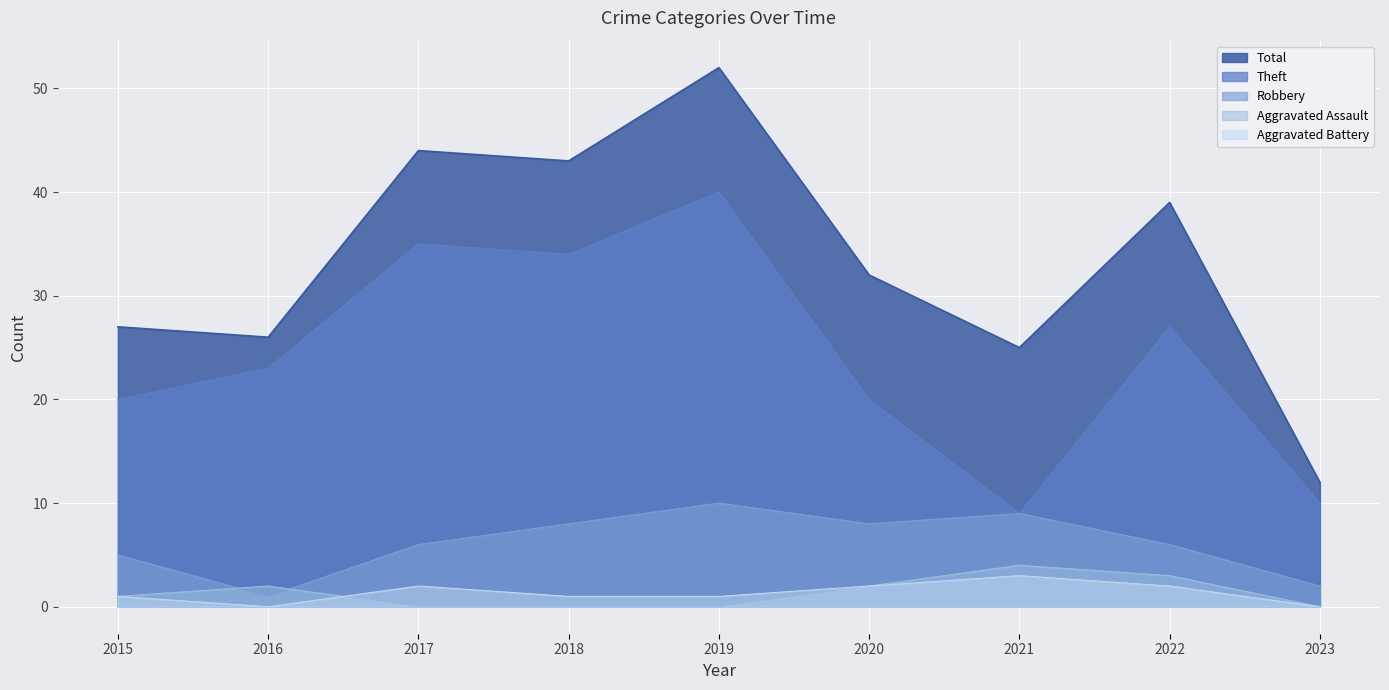

Reading right to left, what are all the values shown in this chart?

Robbery: 2	6	9	8	10	8	6	1	5
Theft: 10	27	9	20	40	34	35	23	20
Aggravated Assault: 0	3	4	2	0	0	0	2	1
Aggravated Battery: 0	2	3	2	1	1	2	0	1
Total: 12	39	25	32	52	43	44	26	27